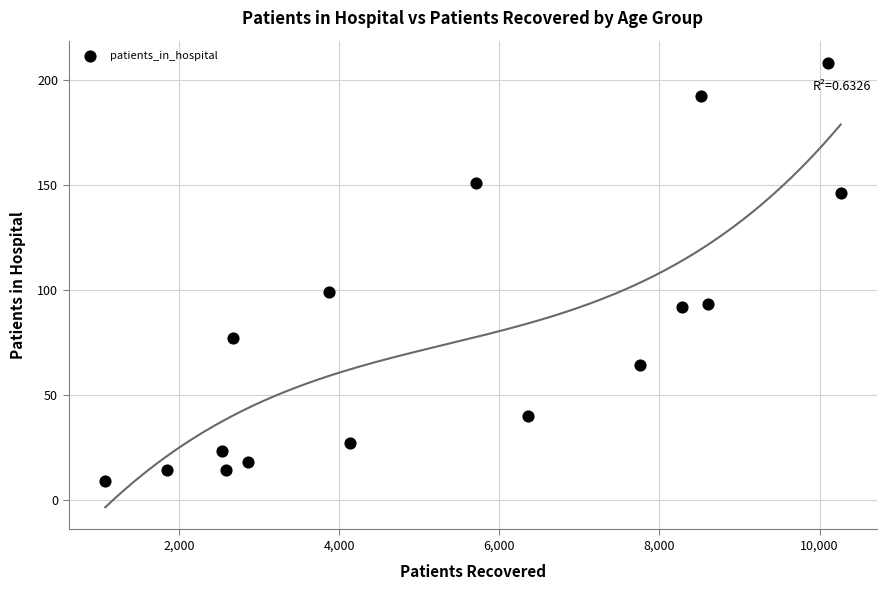

What is the range of Y values (max minus min)?

199